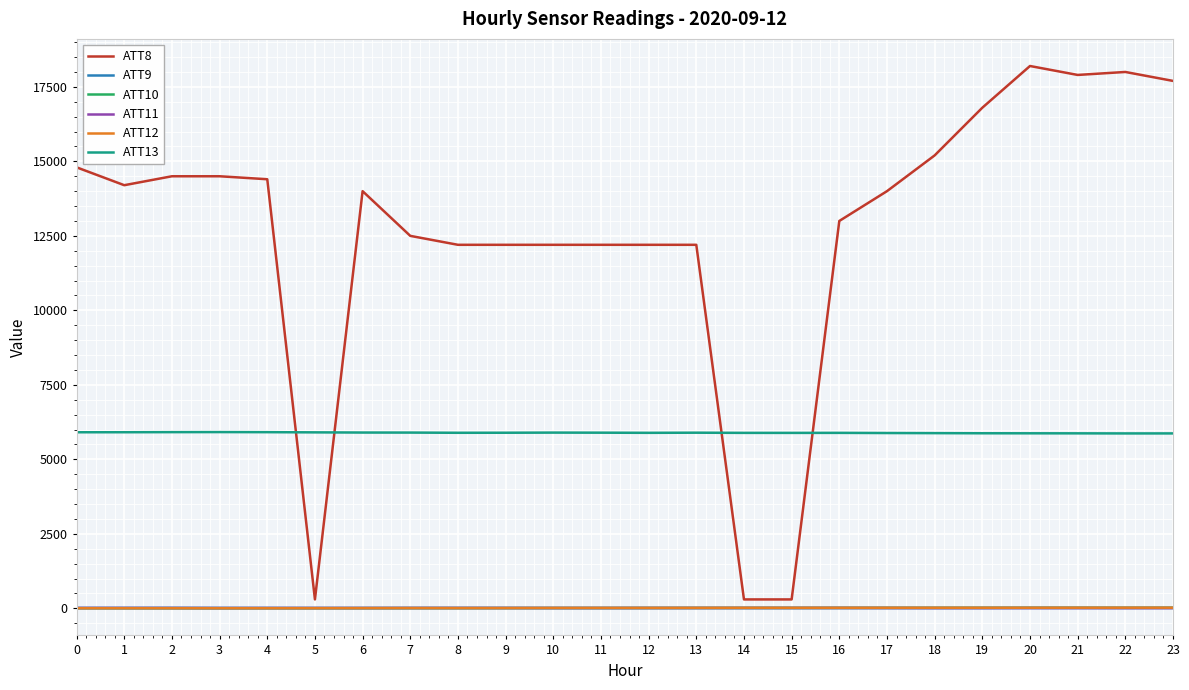

The value of ATT13 at 3 is 10216.5. True or false?

False